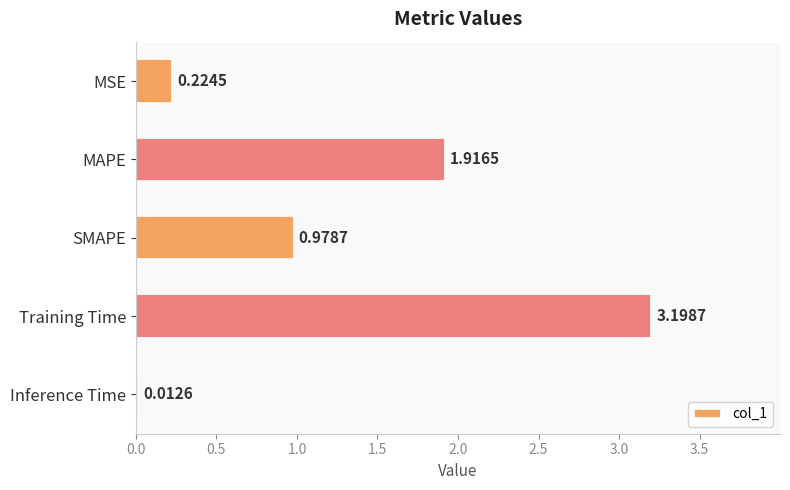

How many bars are there in total?

5